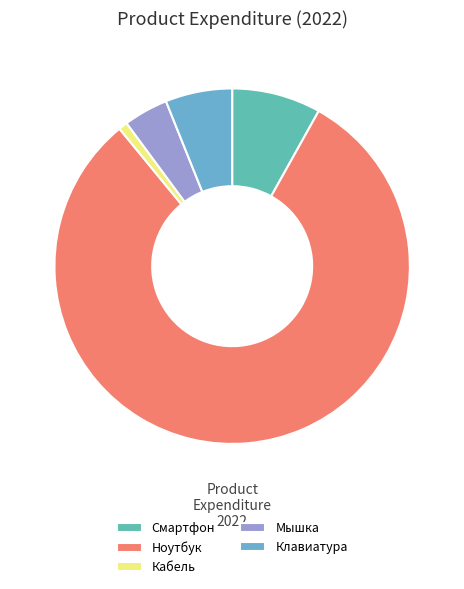

What percentage is the Клавиатура slice, to the nearest percent?

6%